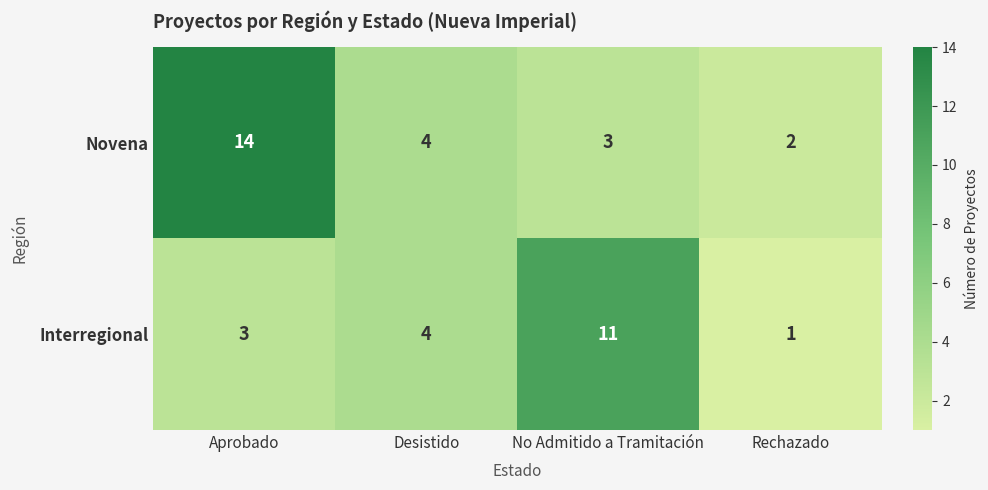

True or false: Interregional has a value of 1 at Rechazado.

True